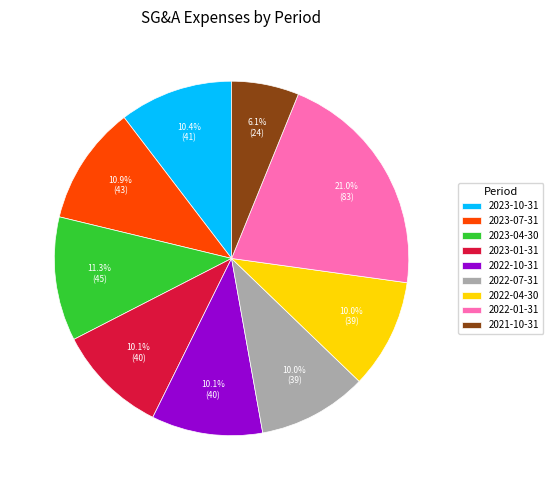

To the nearest percent, what portion does 2022-07-31 represent?

10%